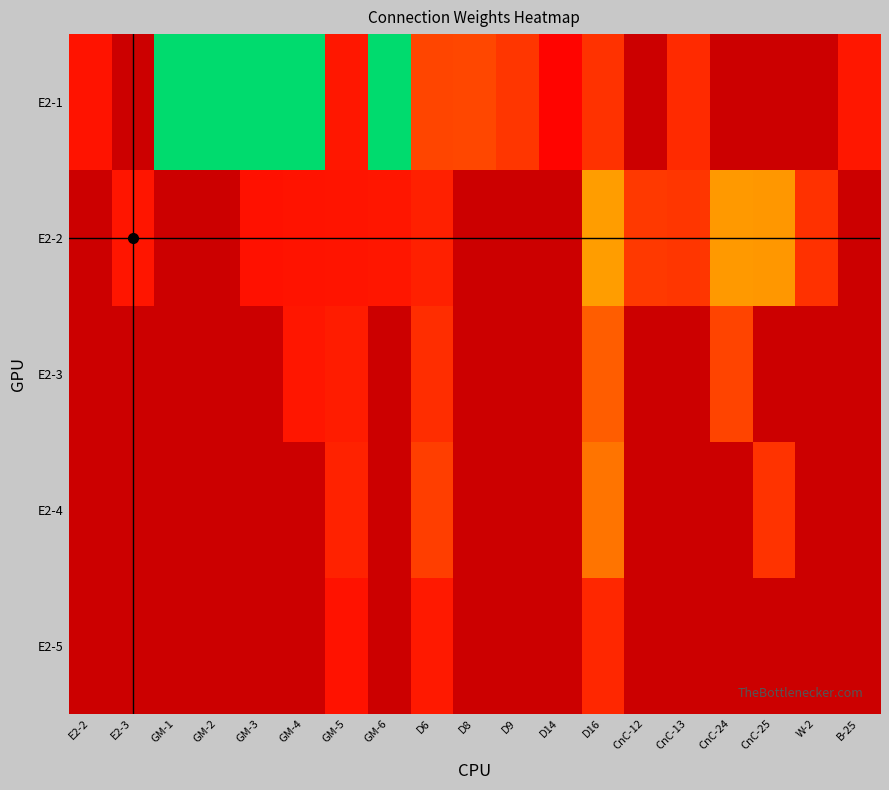

Which series changed the most between GM-2 and D6?

E2-1